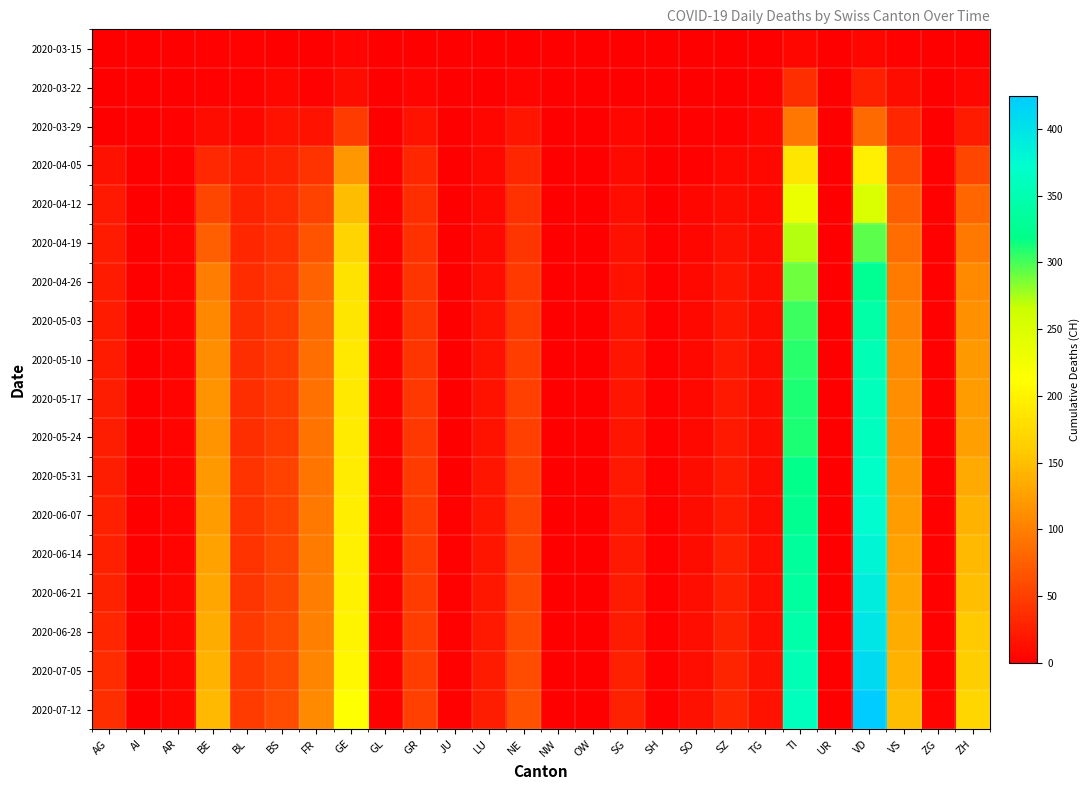

At how many categories does at least one series exceed 173?

3